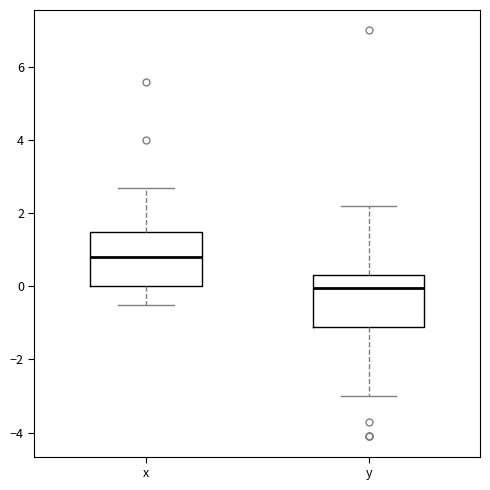

Which box's median line is the lowest?

y